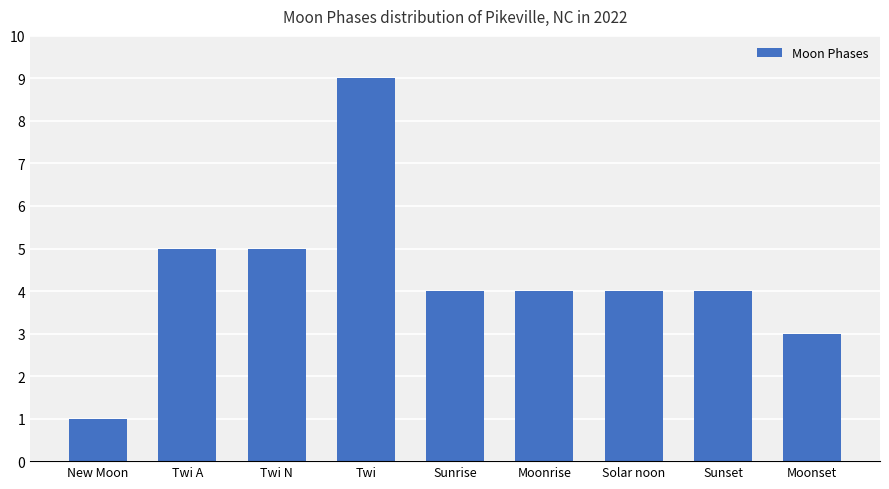

True or false: the data shows 5 at Twi A.

True